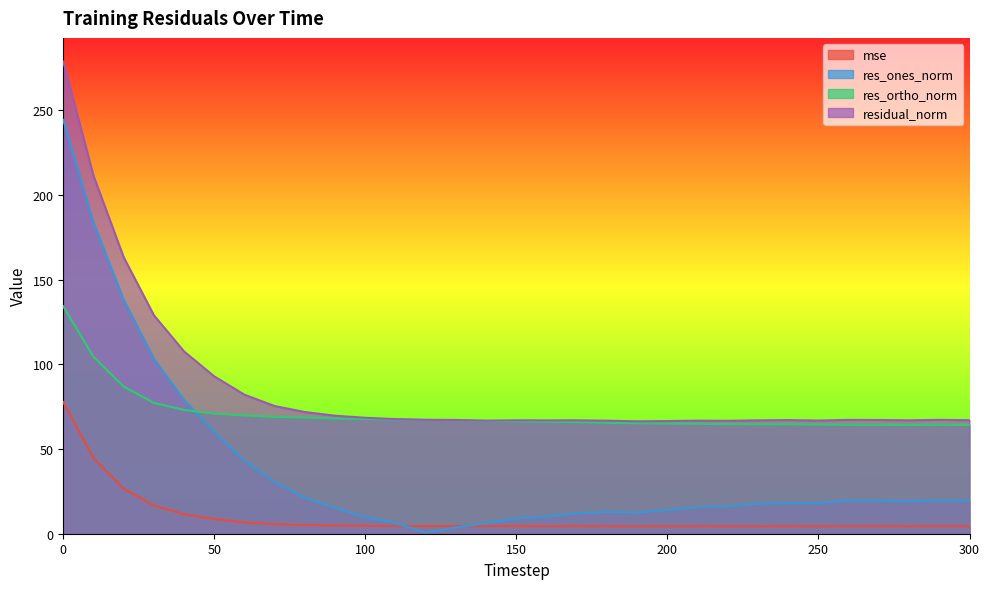

Which label corresponds to the smallest value in the chart?

120